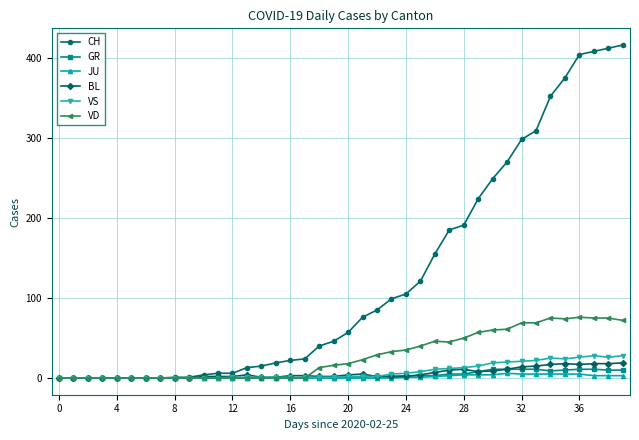

Which series has the widest spread of values?

CH